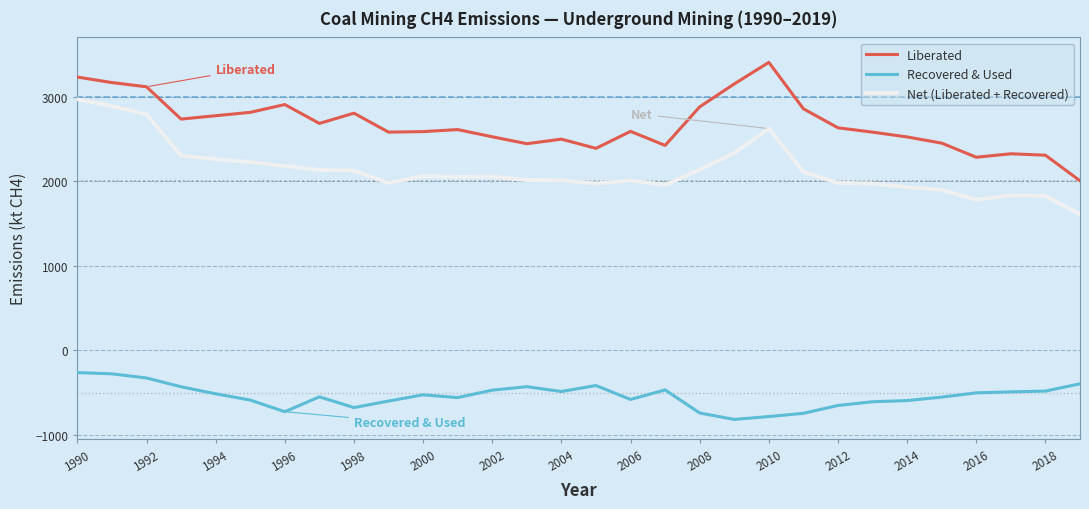

Which series has the largest total across all categories?

Liberated